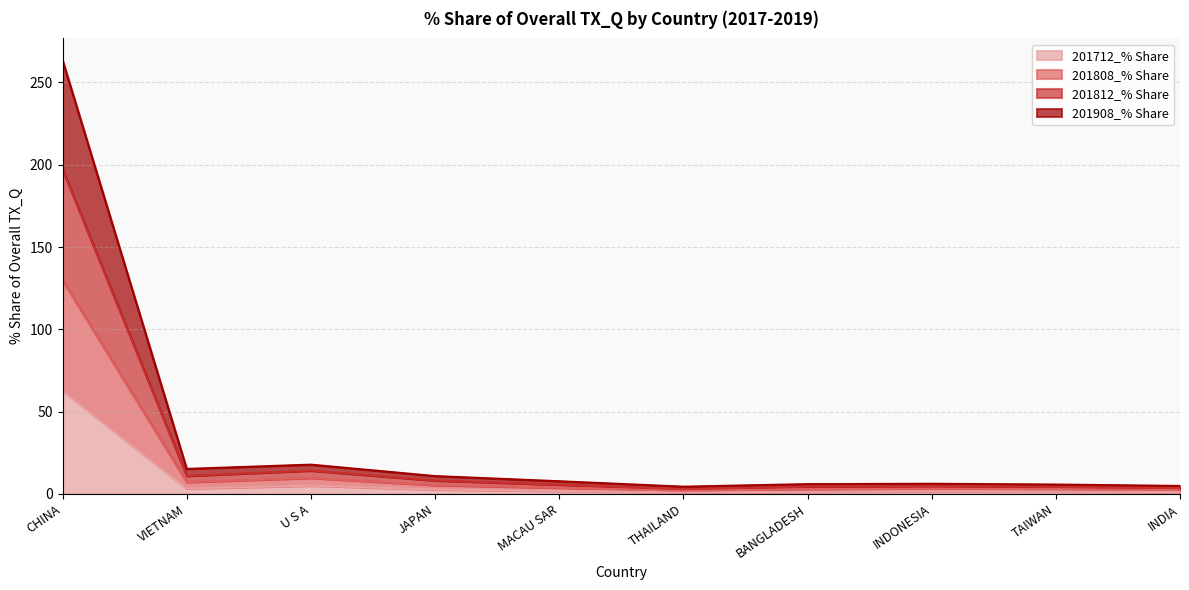

Which series has the largest total across all categories?

201812_% Share